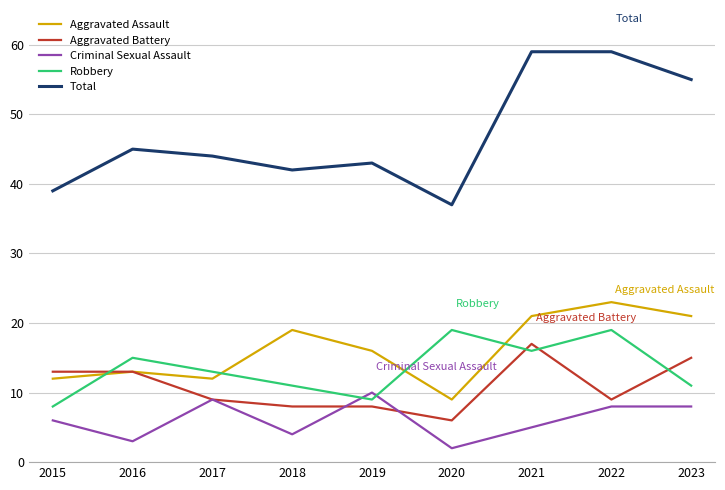

True or false: Criminal Sexual Assault has a value of 5 at 2021.

True